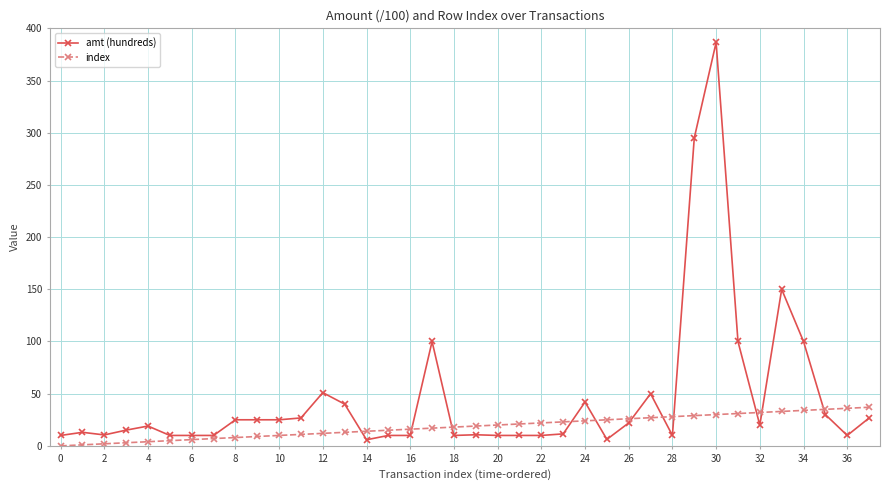

What is the maximum value for index?

37.0